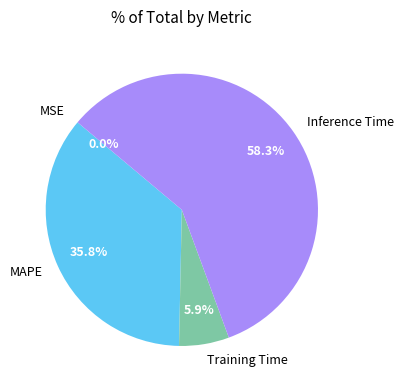

Which slice is the largest?

Inference Time